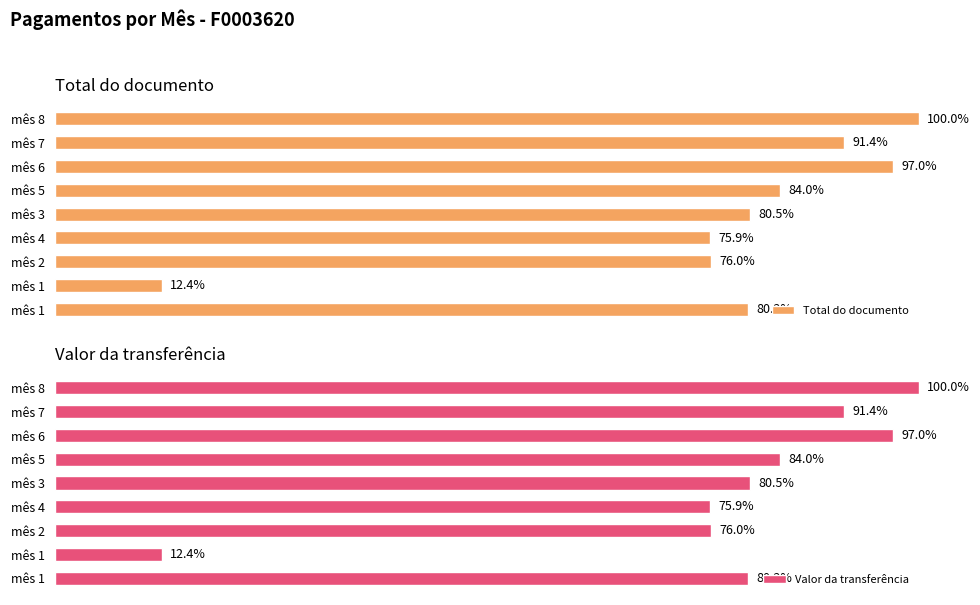

The Total do documento series shows 0.6 at mês 7. True or false?

False